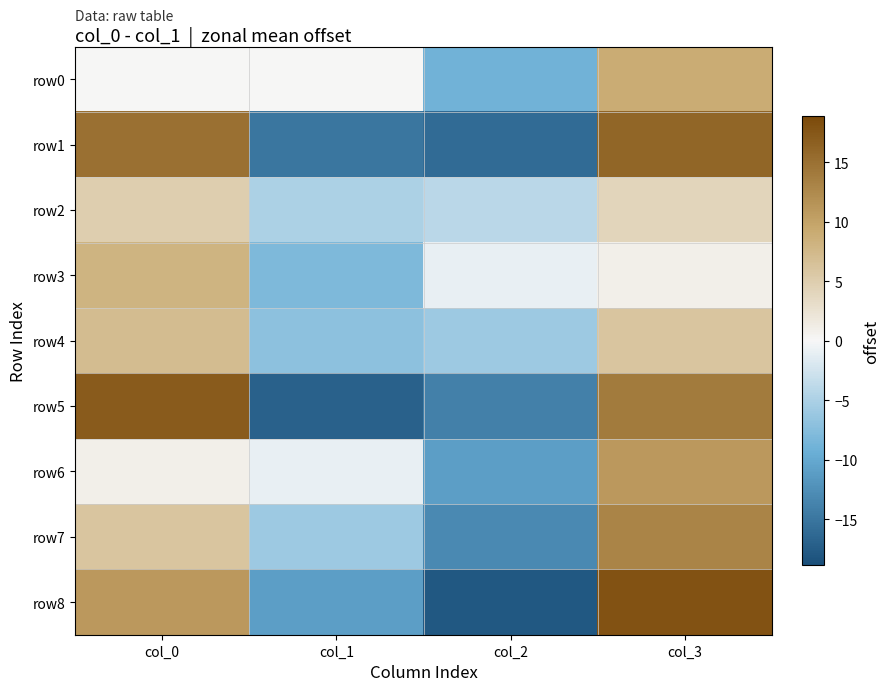

Reading left to right, what are all the values shown in this chart?

row0: col_0=0	col_1=0	col_2=-9	col_3=9
row1: col_0=15	col_1=-15	col_2=-16	col_3=16
row2: col_0=5	col_1=-5	col_2=-4	col_3=4
row3: col_0=8	col_1=-8	col_2=-1	col_3=1
row4: col_0=7	col_1=-7	col_2=-6	col_3=6
row5: col_0=17	col_1=-17	col_2=-14	col_3=14
row6: col_0=1	col_1=-1	col_2=-11	col_3=11
row7: col_0=6	col_1=-6	col_2=-13	col_3=13
row8: col_0=11	col_1=-11	col_2=-18	col_3=18